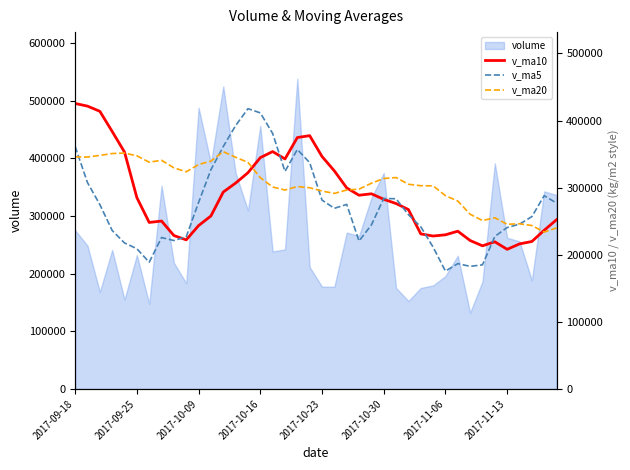

What is the highest value of the volume series?

537993.3